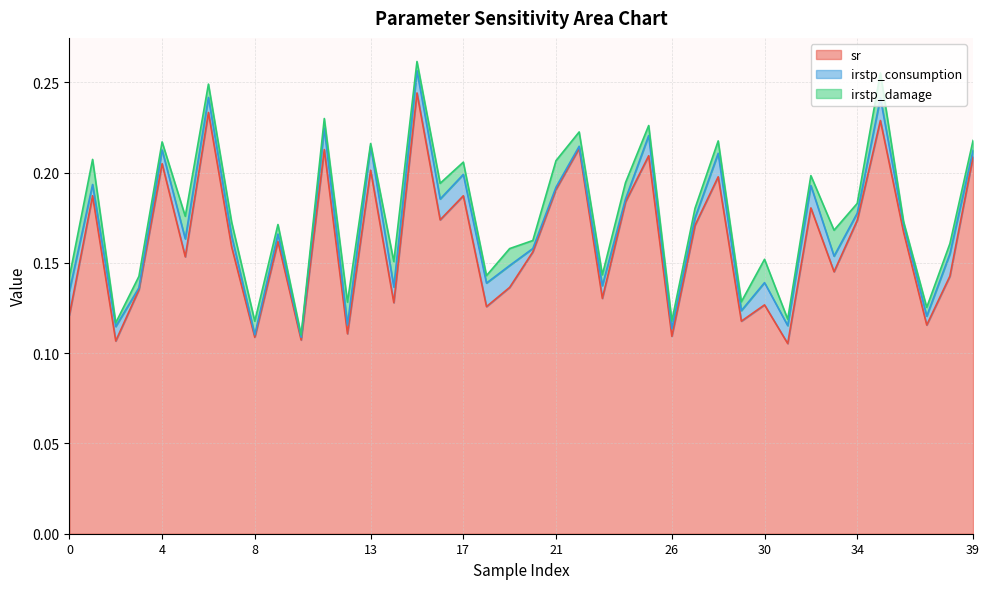

Rank the series at 7 from highest to lowest value.

sr, irstp_damage, irstp_consumption